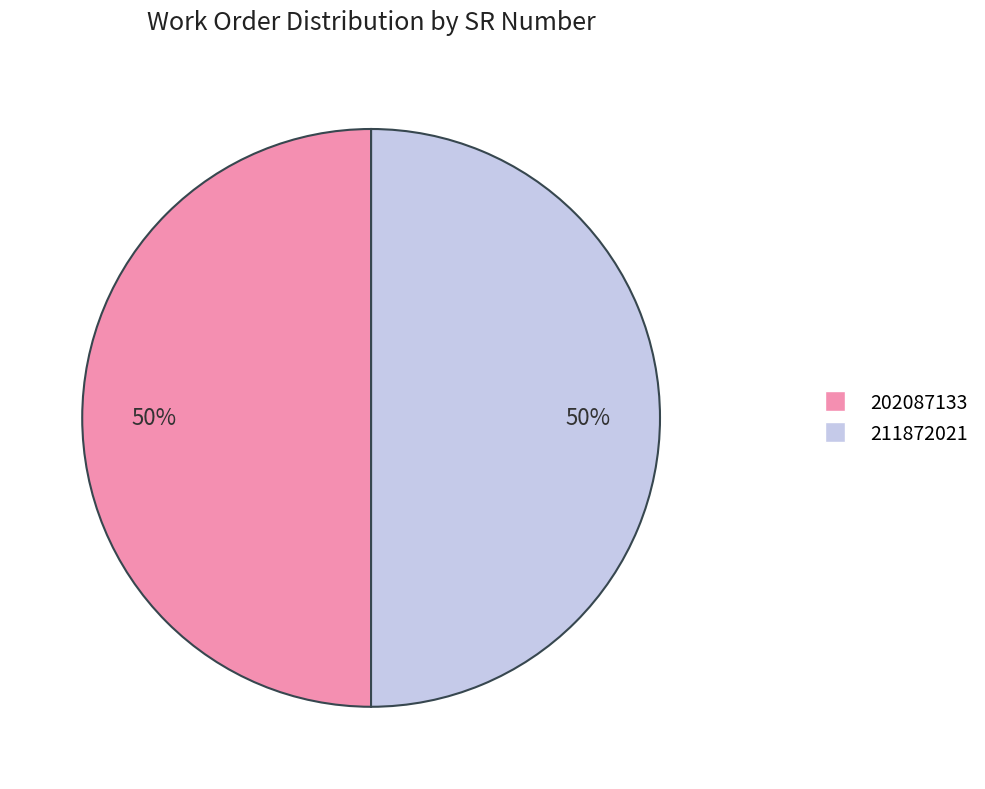

Combined, do 211872021 and 202087133 account for over 50%?

Yes